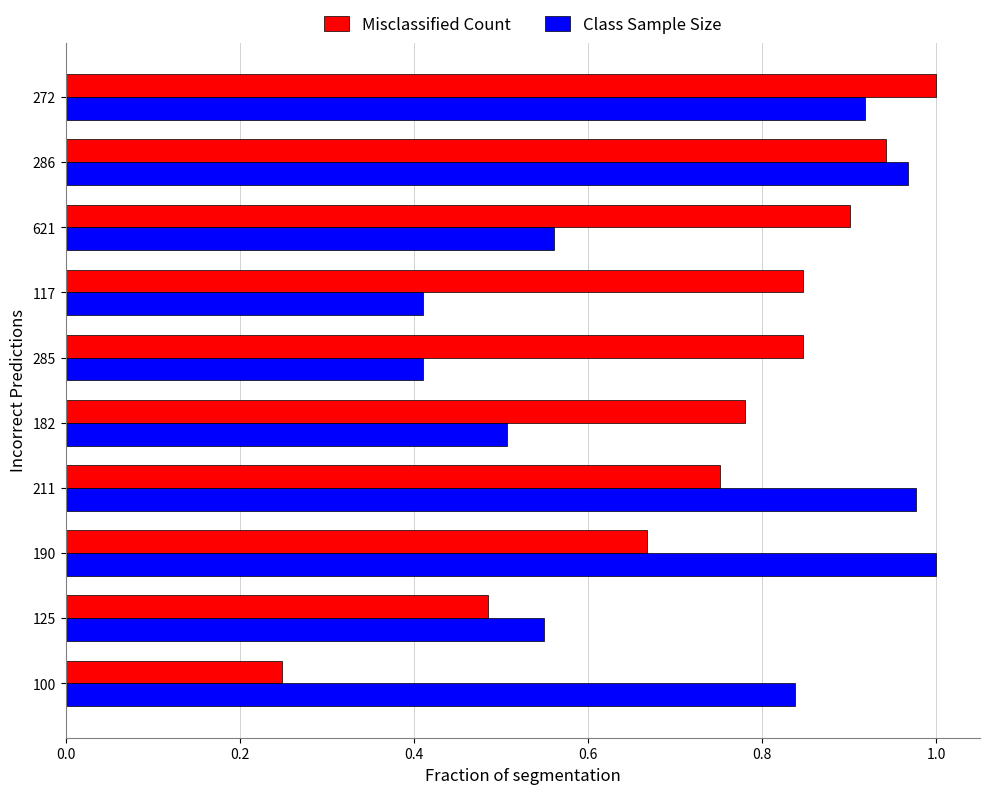

Which category has the lowest value across all series?

100